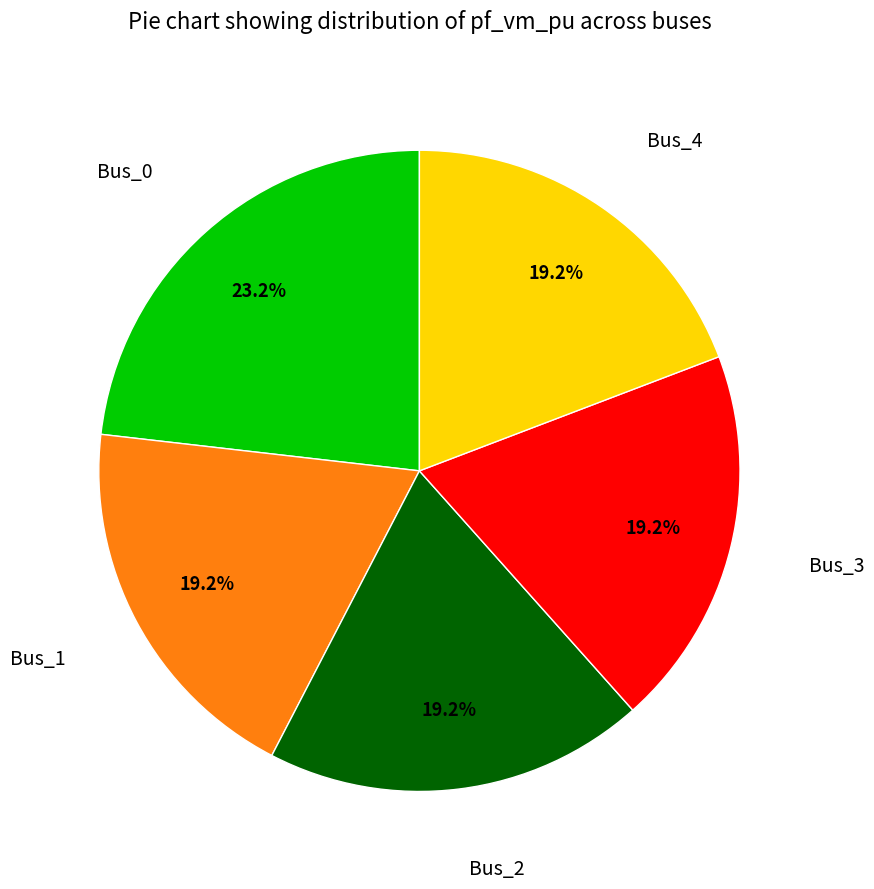

Count the number of slices in the pie.

5